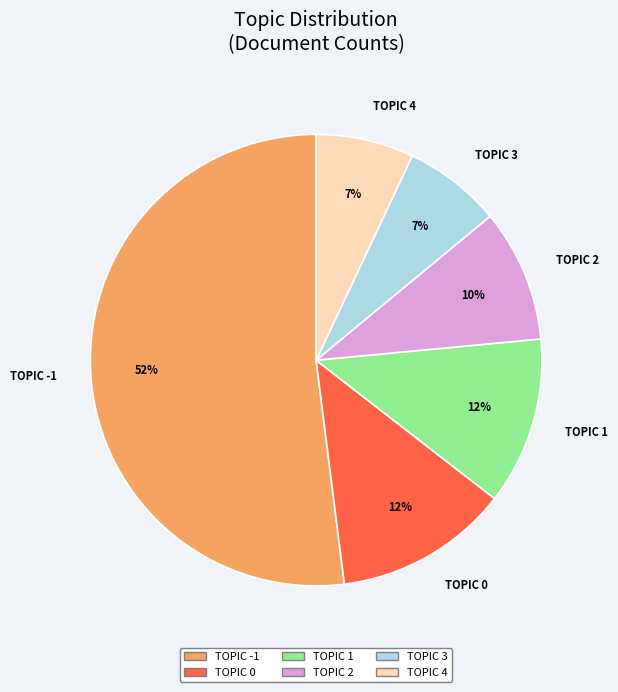

Which category accounts for the majority?

TOPIC -1